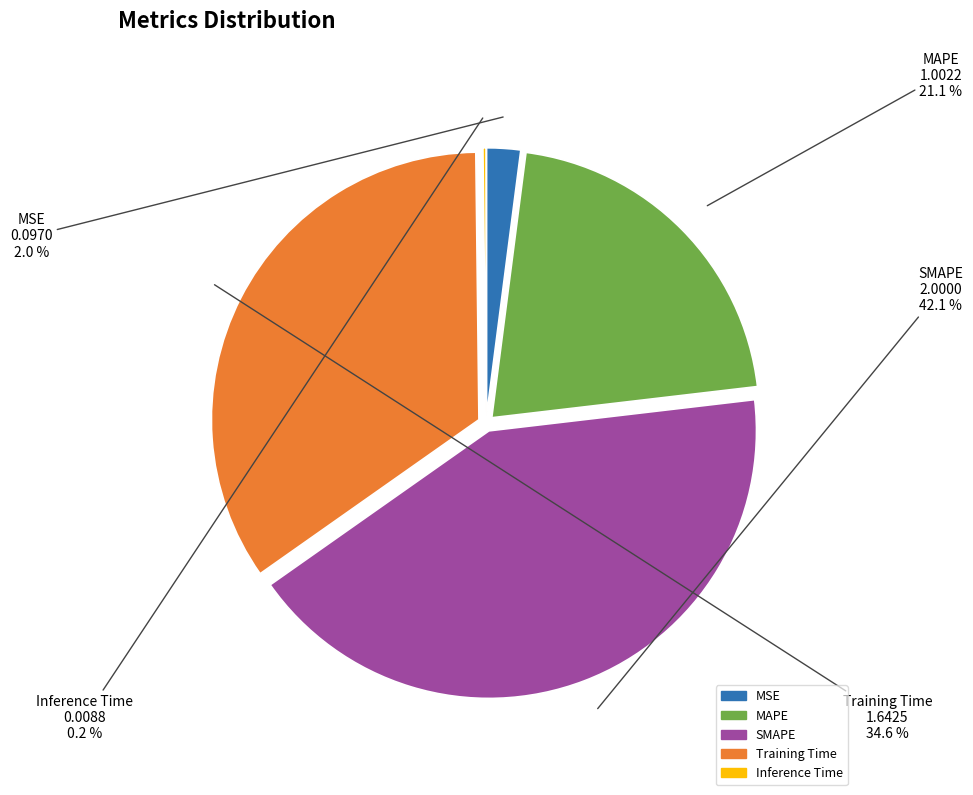

Is there a majority slice in this chart?

No